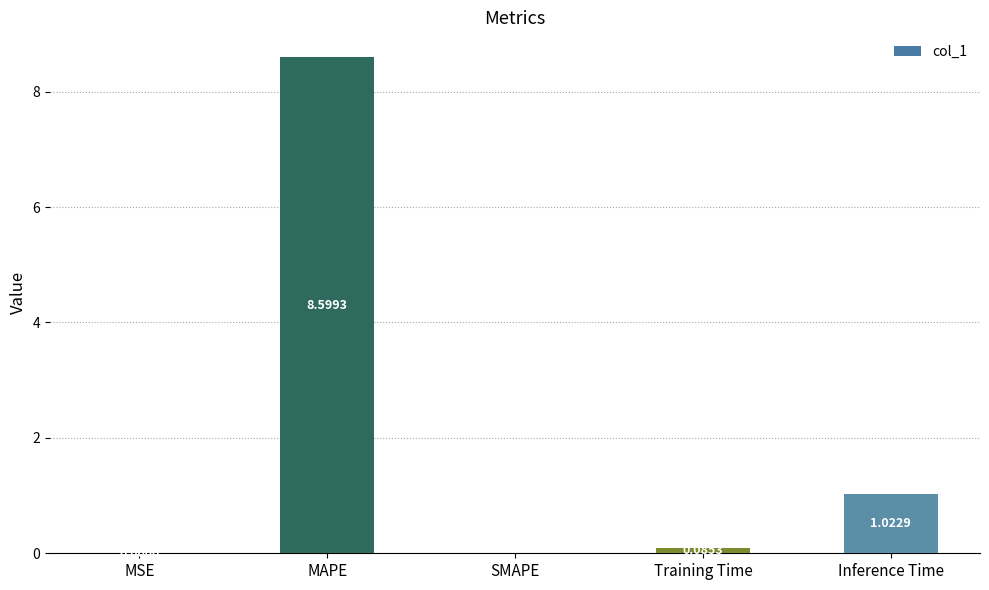

What is the change in value from MSE to MAPE?

+8.6